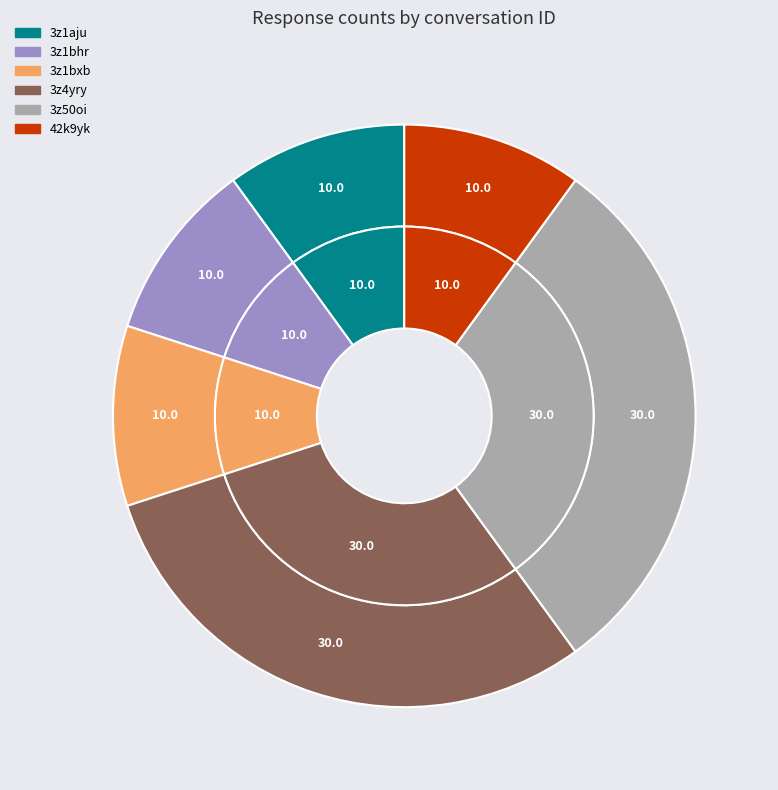

What percentage is the 3z1bxb slice, to the nearest percent?

10%